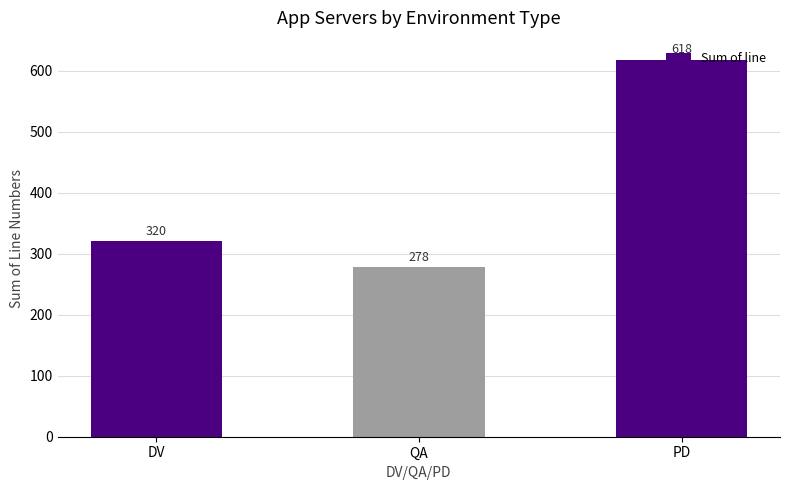

The value at PD is 1089. True or false?

False